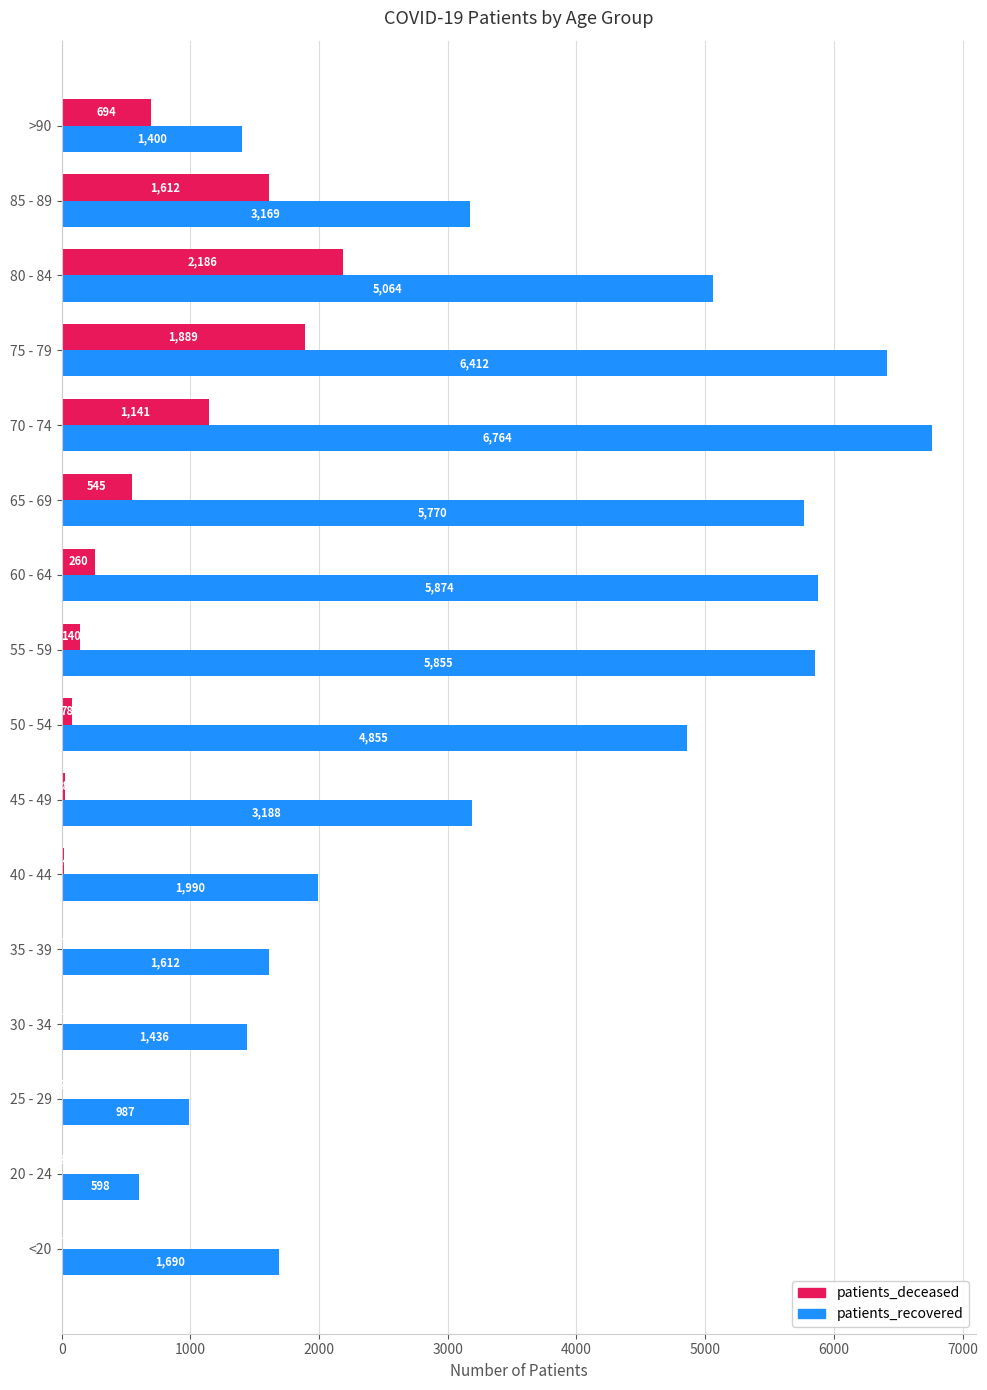

What is the sum of the patients_deceased values at <20 and 45 - 49?

38